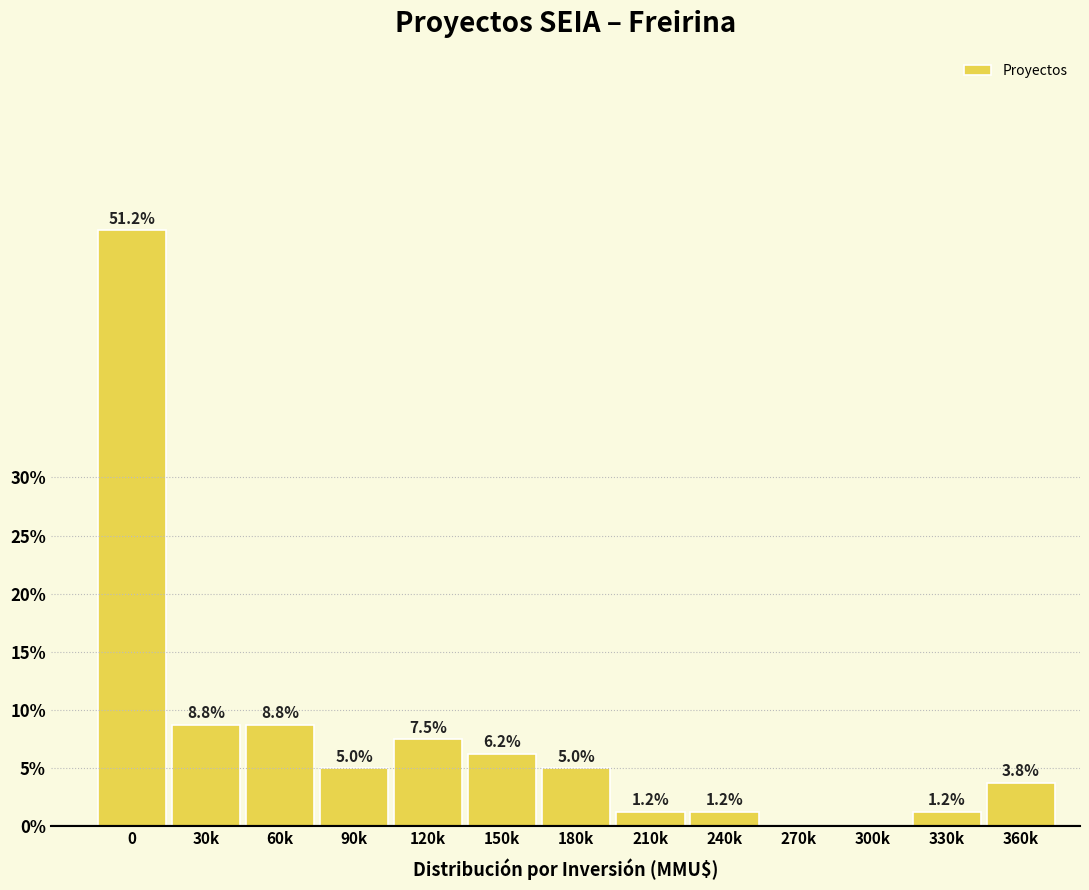

Is it true that the value at 30k is 8.8?

True